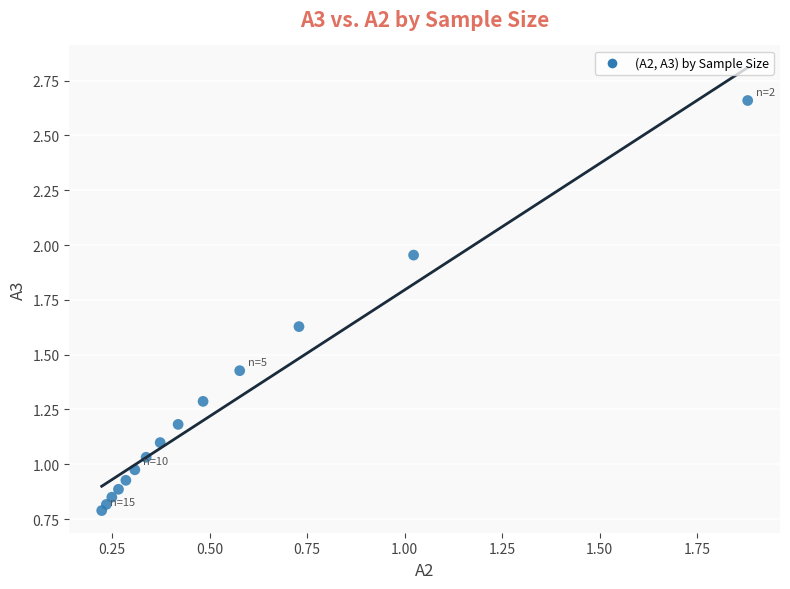

What is the range of X values (max minus min)?

1.7